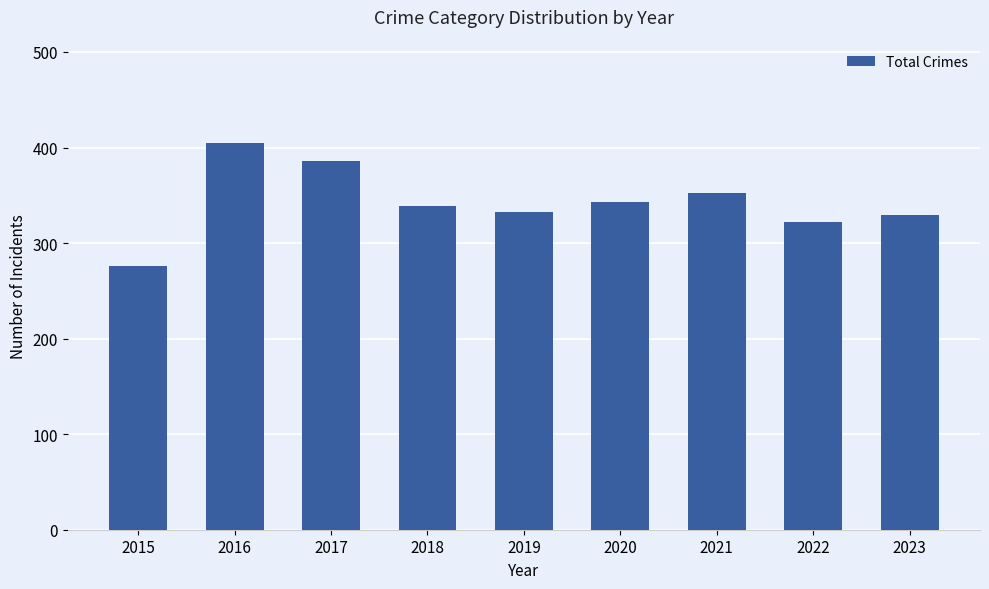

Which has a higher value, 2015 or 2023?

2023